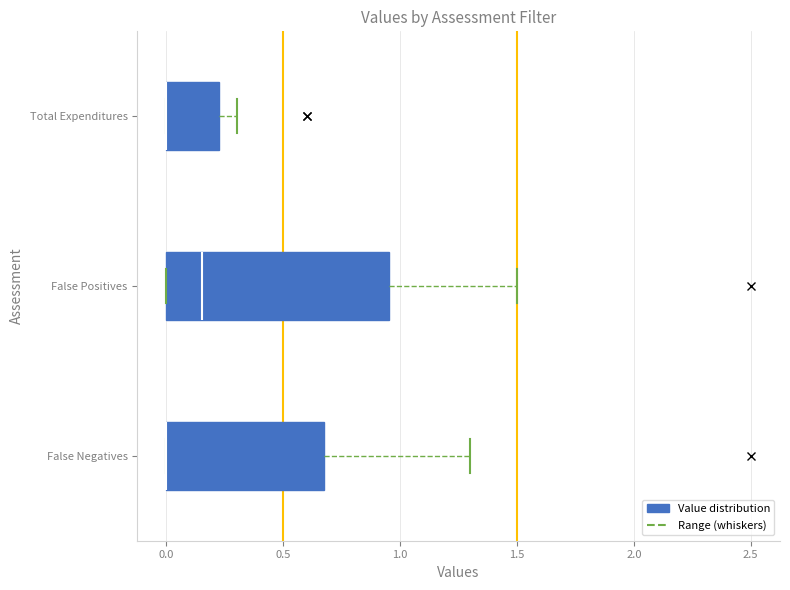

Reading bottom to top, transcribe this box plot: for each box, give where its median line is, the range the box spans, and where its two whiskers end, as read against the x-axis. The values are not printed on the chart, so give them approximately, as read against the axis.

False Negatives: median 0.00 (drawn on the box's left edge), box 0.00 to 0.70, whiskers 0.00 to 1.30
False Positives: median 0.15, box 0.00 to 0.95, whiskers 0.00 to 1.50
Total Expenditures: median 0.00 (drawn on the box's left edge), box 0.00 to 0.25, whiskers 0.00 to 0.30